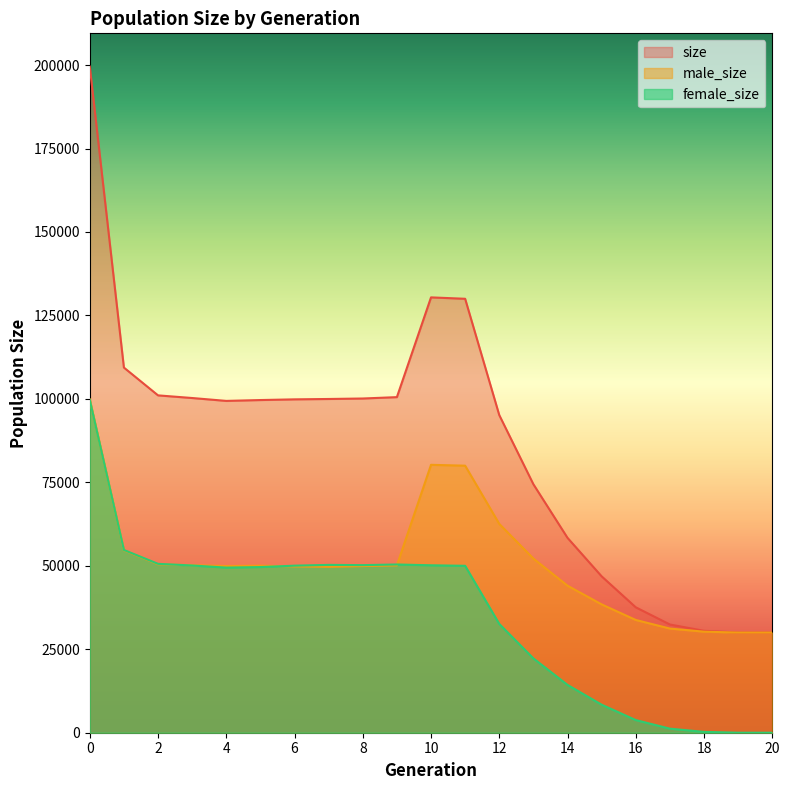

At which category does size reach its first local valley?

4